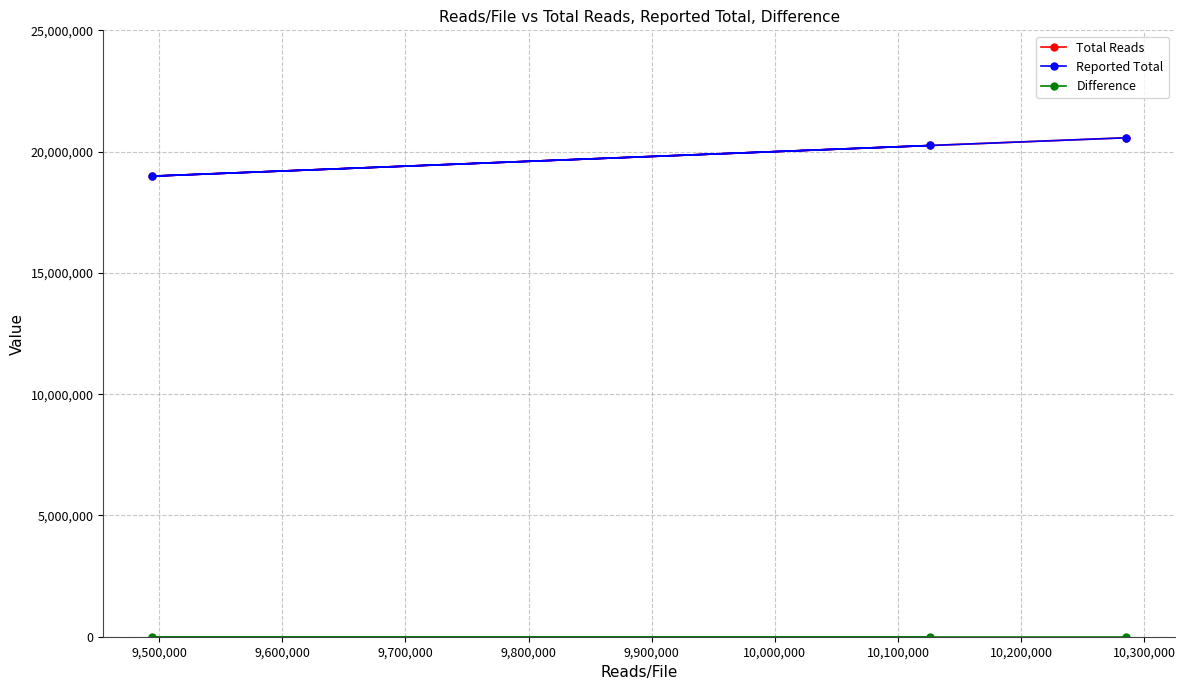

True or false: Difference has a value of 0 at 9,600,000.

True